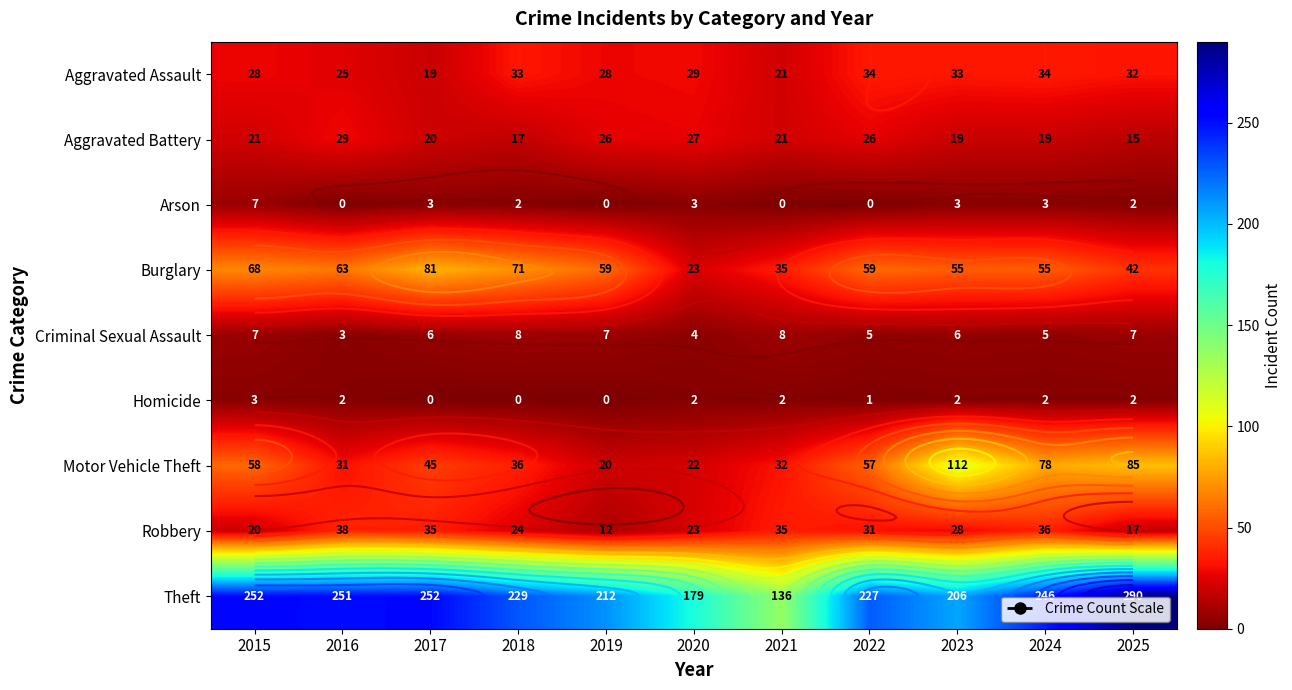

The value of Aggravated Battery at 2023 is 33. True or false?

False